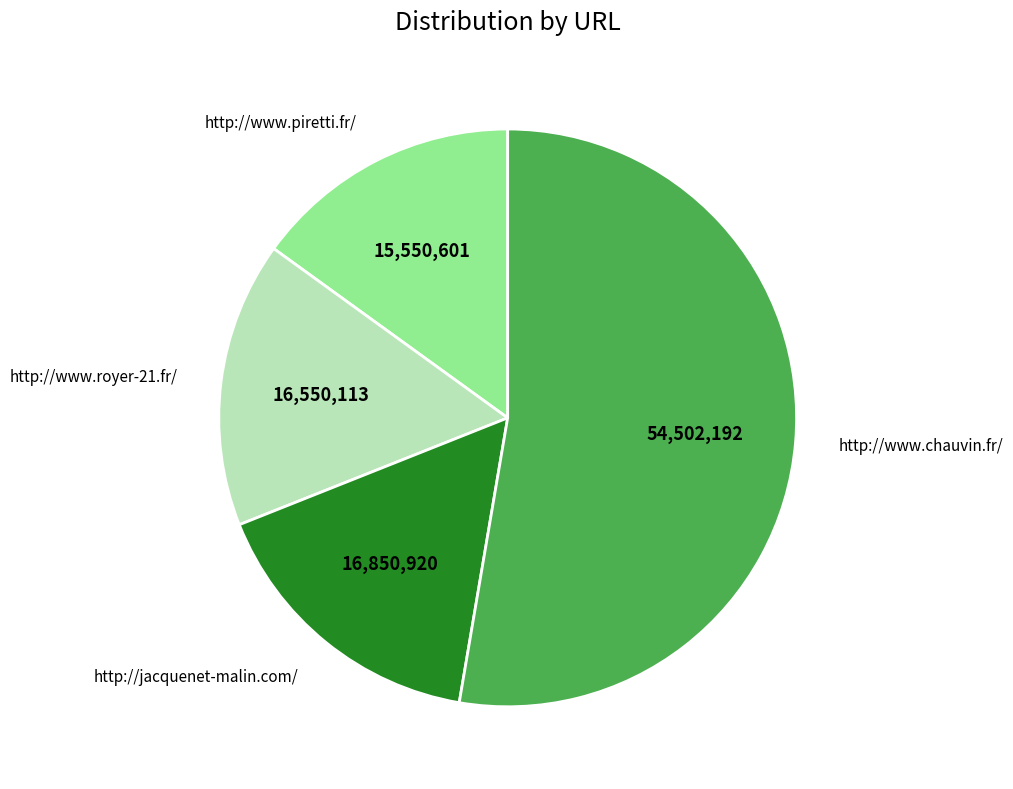

What is the ratio of the value at http://jacquenet-malin.com/ to the value at http://www.royer-21.fr/?

1.0